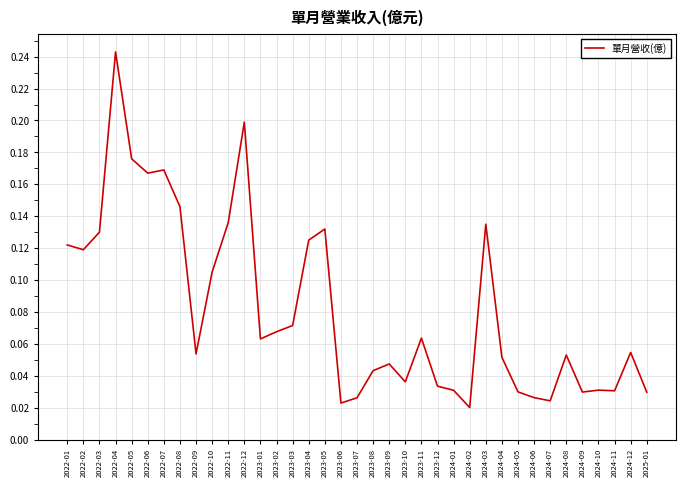

What position from the right is 2022-08?

30